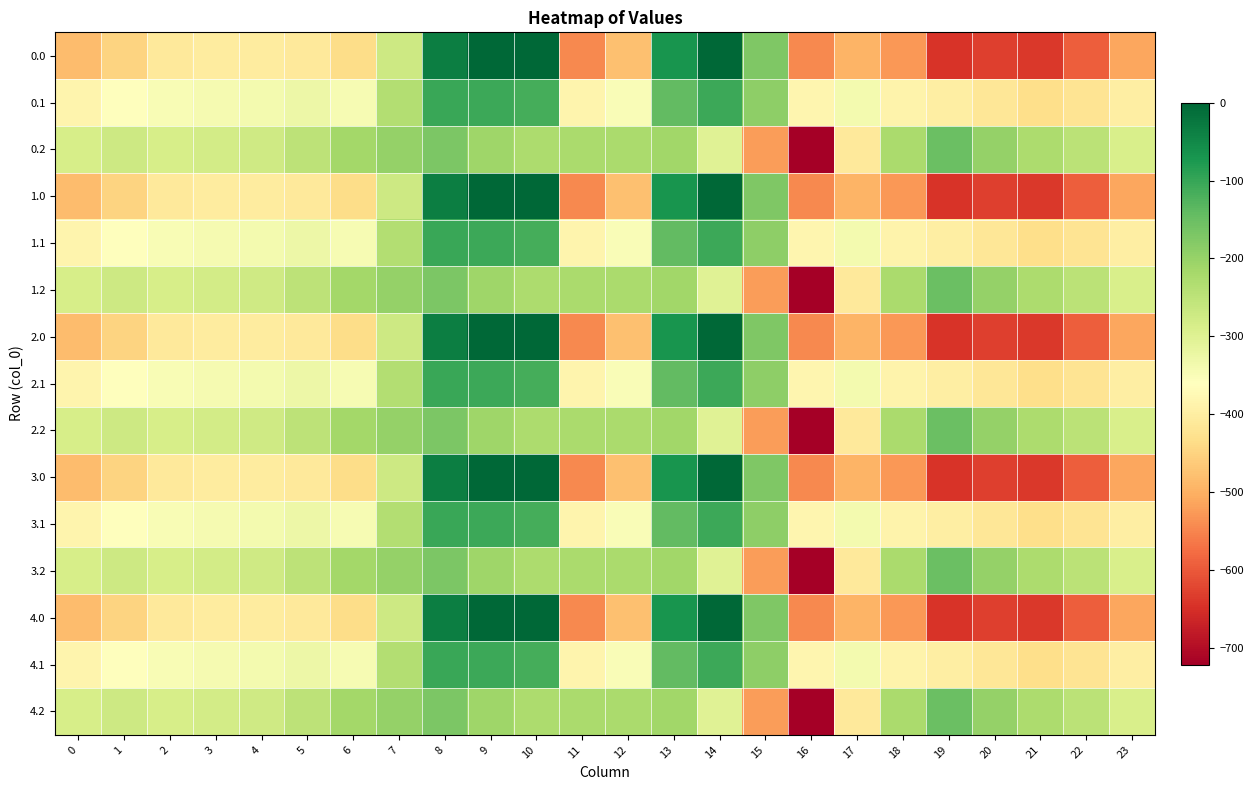

At which category does the chart reach its minimum across all series?

16